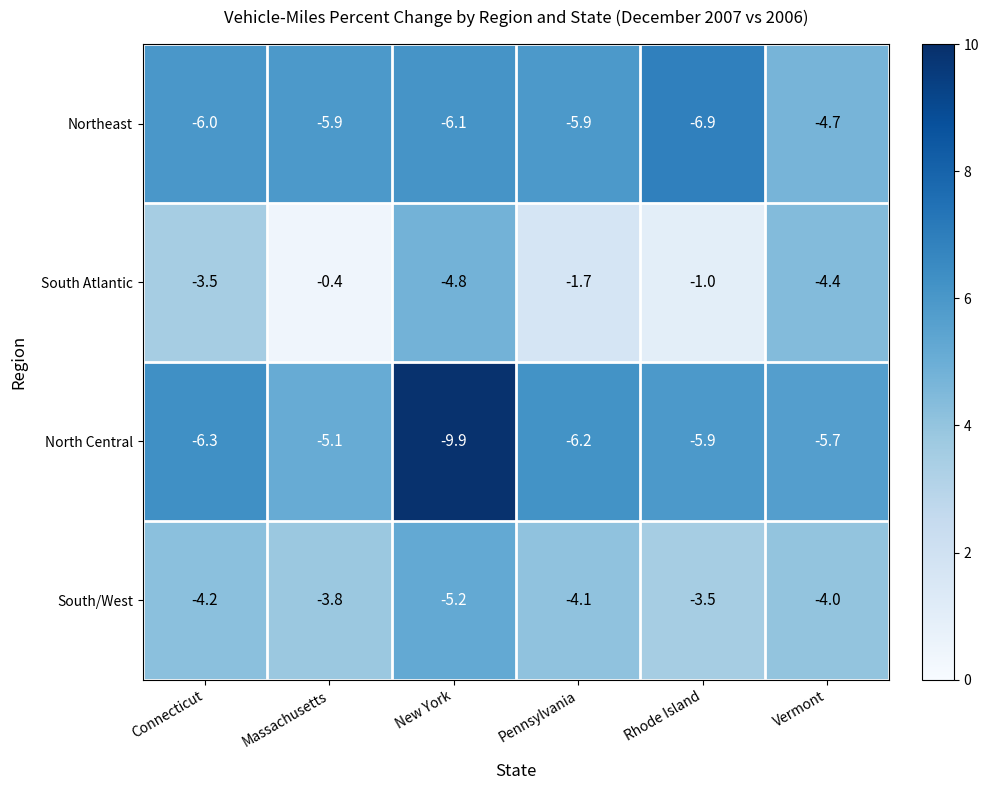

At which label is South Atlantic closest to -2?

Pennsylvania